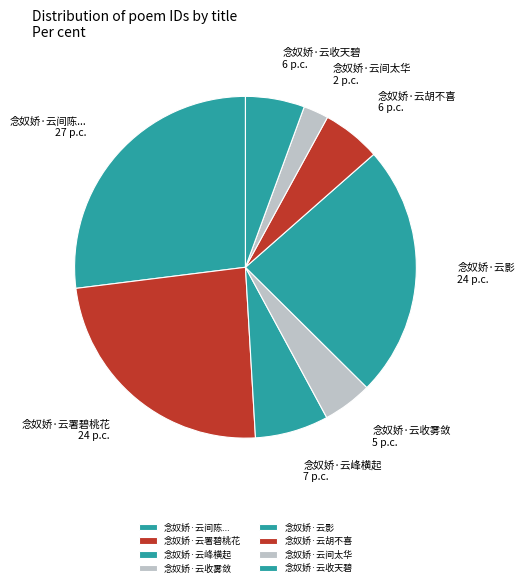

Is the sum of 念奴娇·云收雾敛 and 念奴娇·云收天碧 greater than half?

No